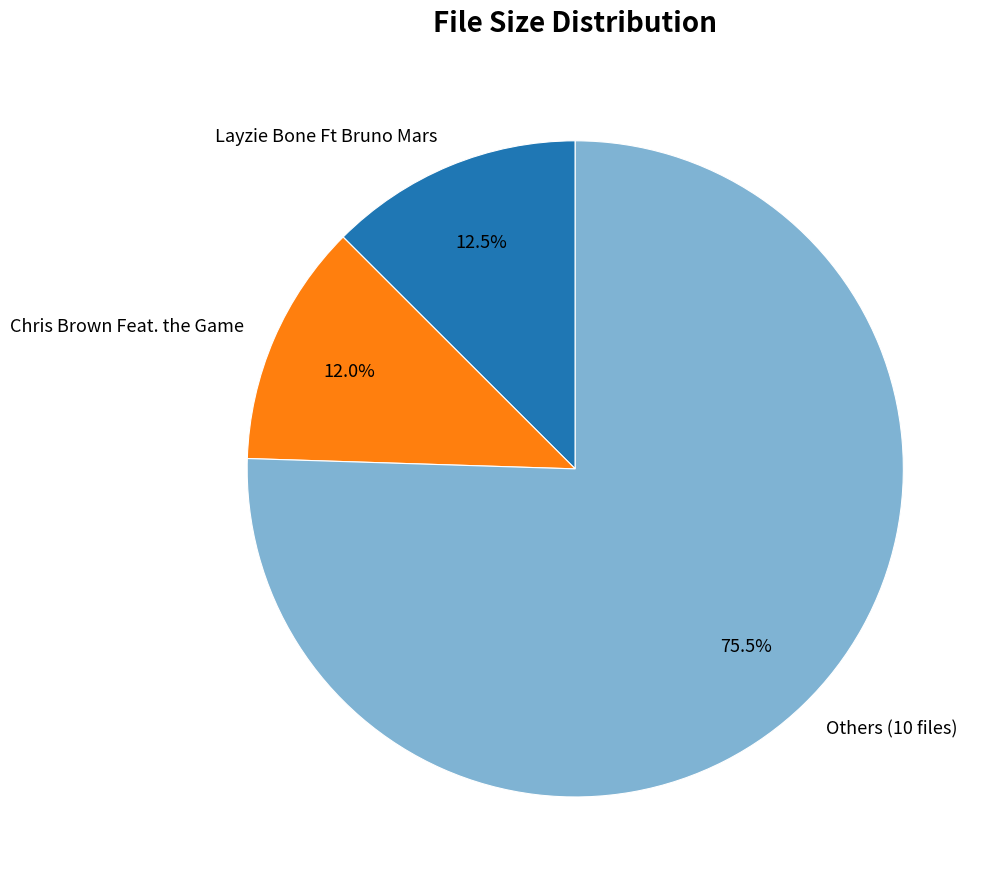

What percentage do Others (10 files) and Chris Brown Feat. the Game together represent?

87.5%